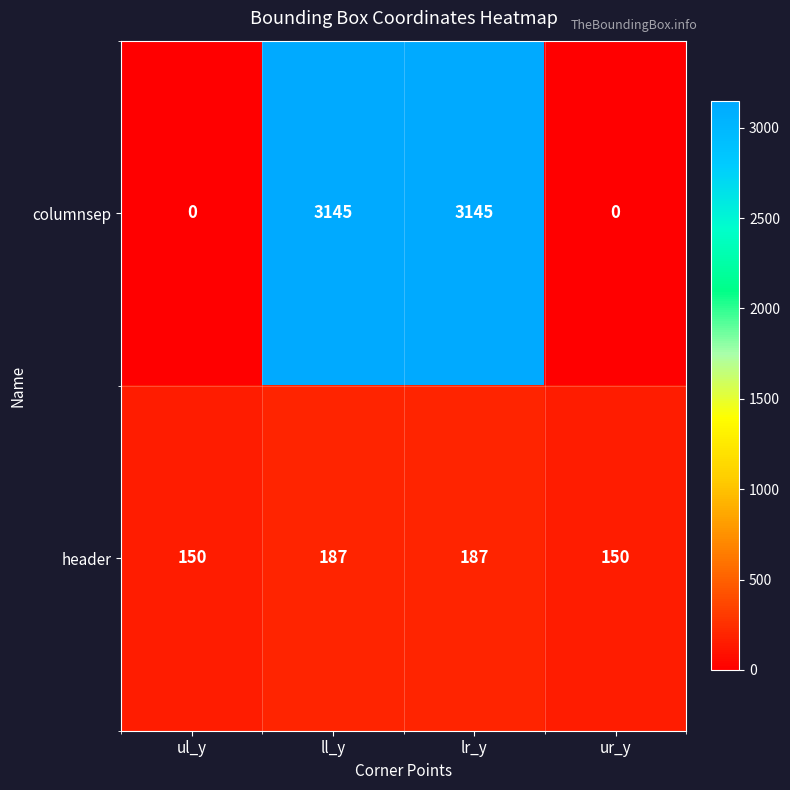

Which series has the widest spread of values?

columnsep